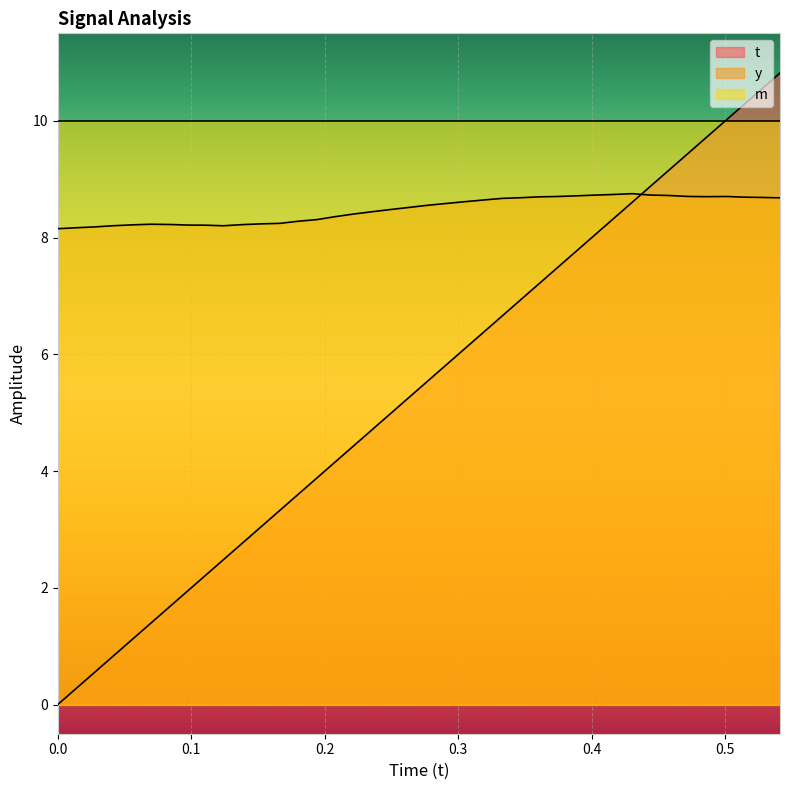

Which series ends up on top after the final intersection of y and t?

t